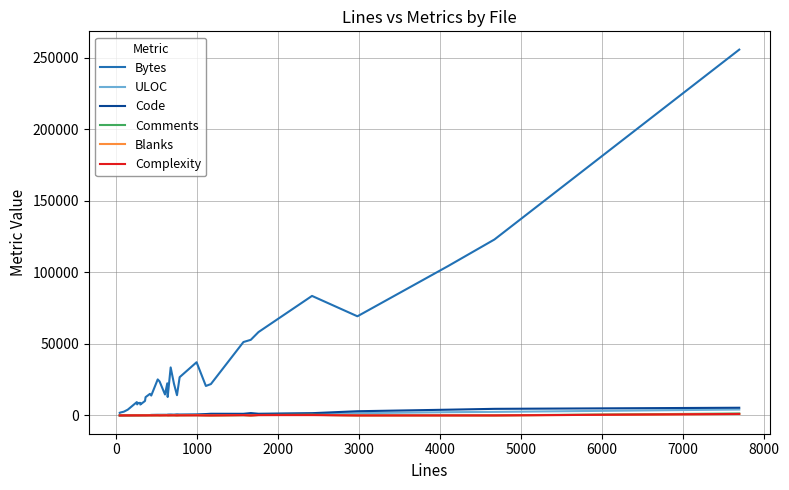

Which series has the largest range (max minus min)?

Bytes